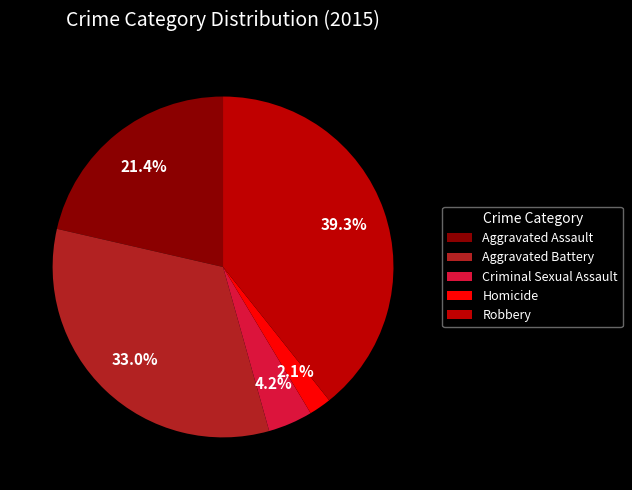

Rank the categories by value from lowest to highest.

Homicide, Criminal Sexual Assault, Aggravated Assault, Aggravated Battery, Robbery